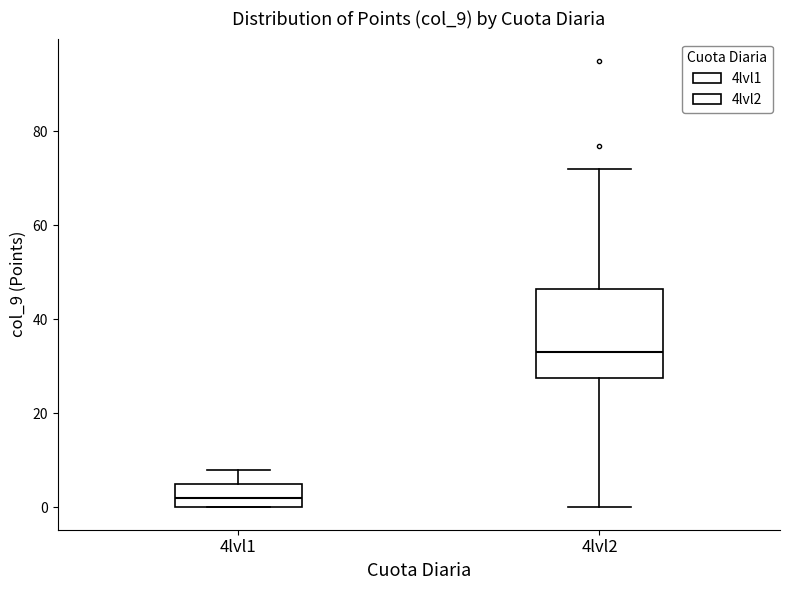

Reading left to right, read every box against the y-axis: the position of its median line, the range the box covers, and the ends of its whiskers. The values are not printed on the chart, so give them approximately, as read against the axis.

4lvl1: median 2, box 0 to 6, whiskers 0 to 8
4lvl2: median 34, box 28 to 46, whiskers 0 to 72